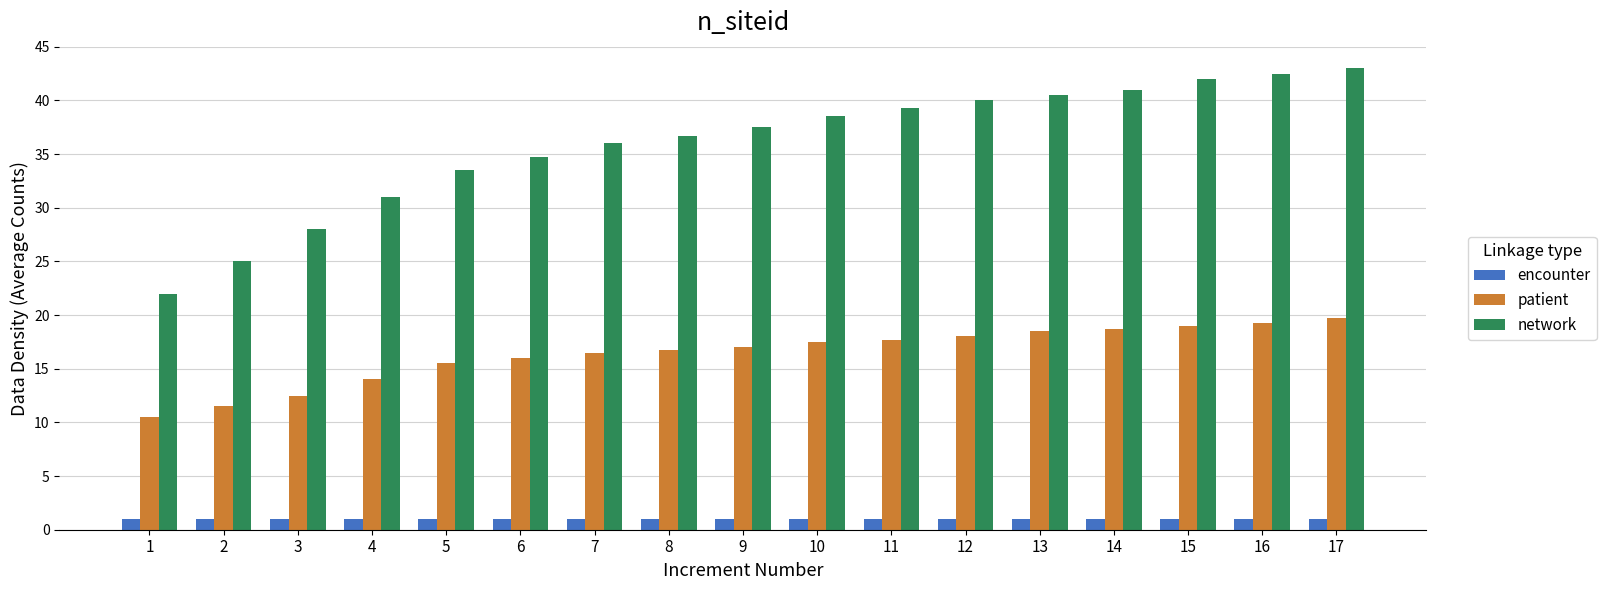

The value of patient at 11 is 17.7. True or false?

True